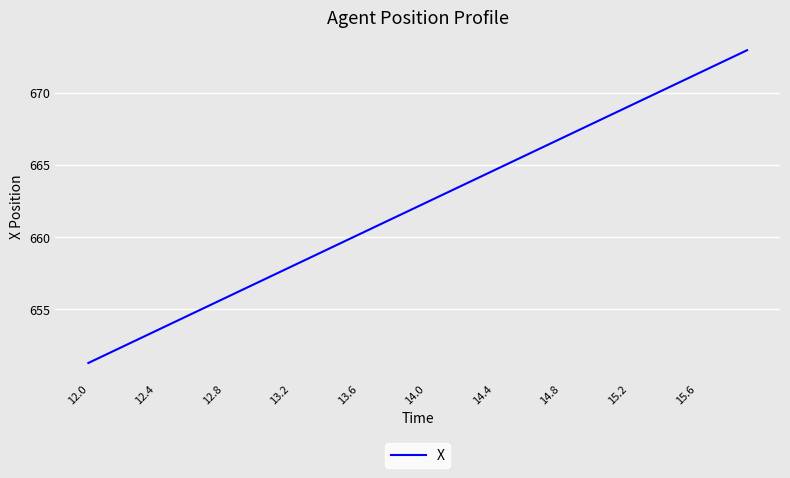

What is the maximum value shown in the chart?

672.9